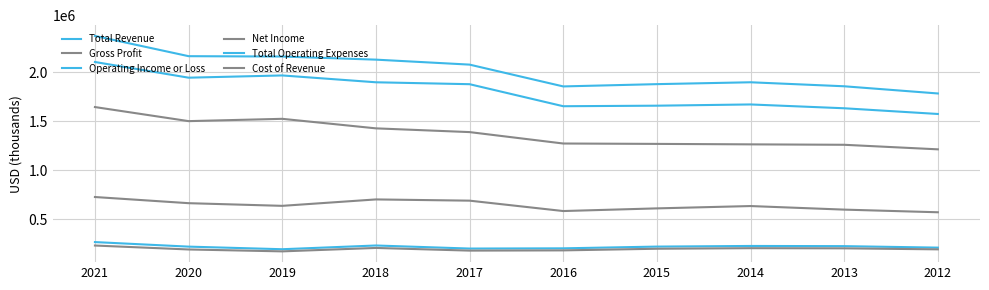

How many lines are shown in the chart?

6